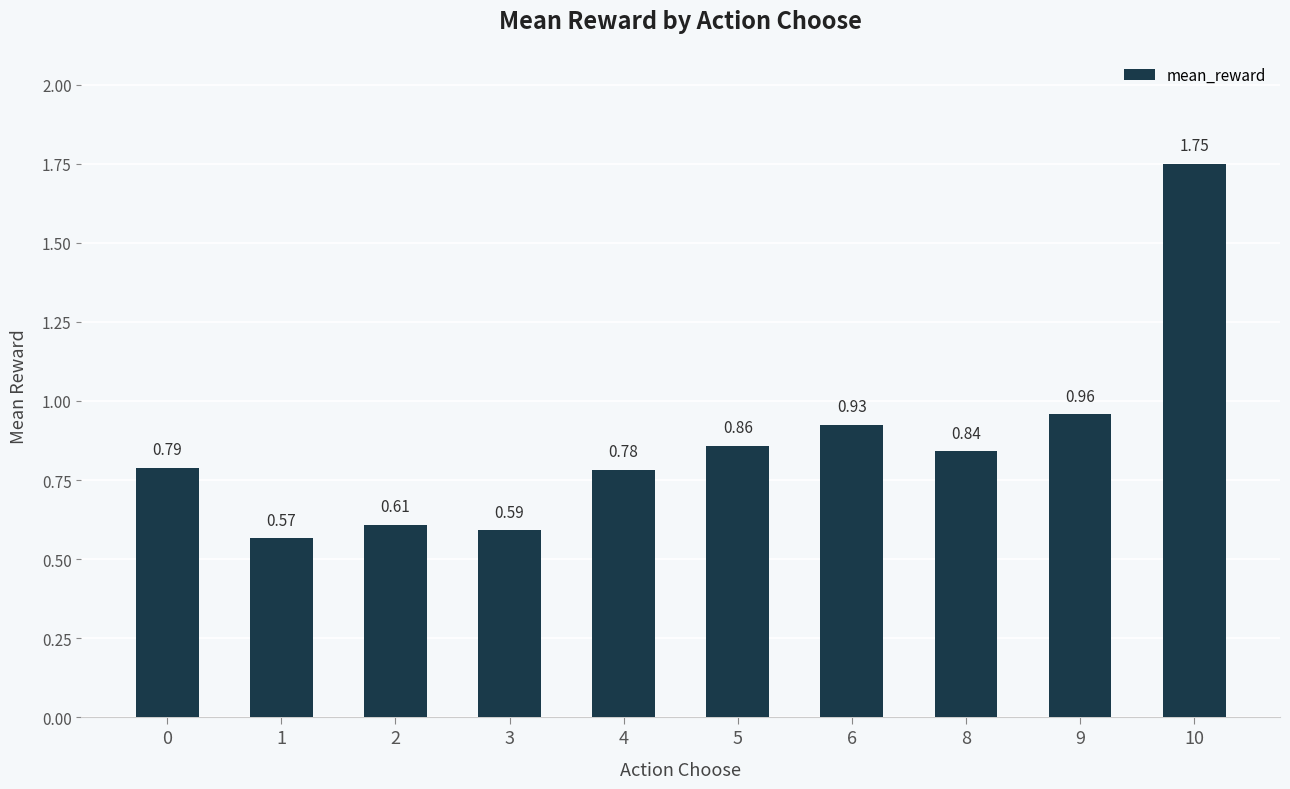

Which label corresponds to the largest value in the chart?

10